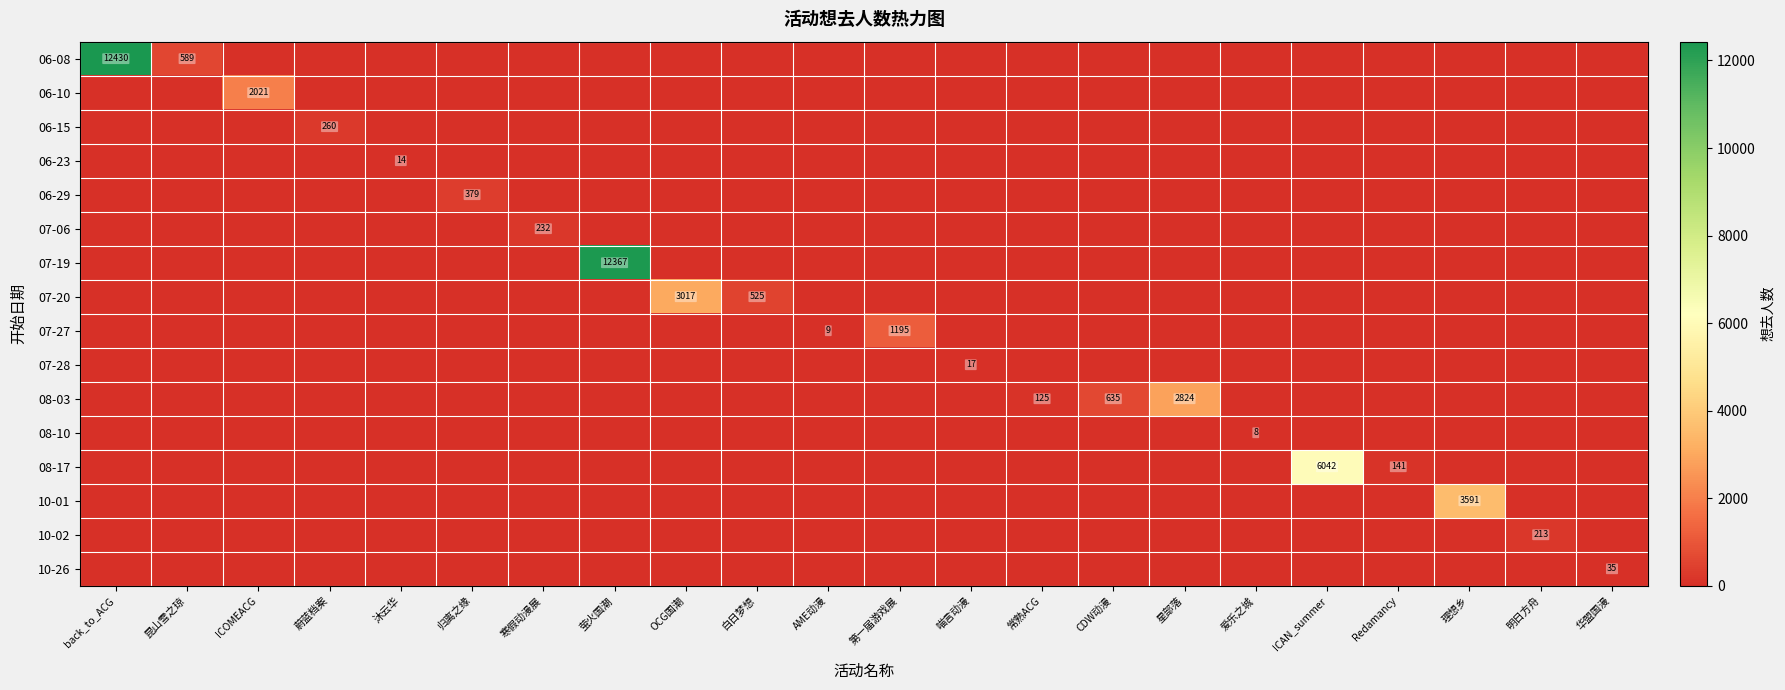

Between 常熟ACG and 昆山雪之琼, which is larger?

昆山雪之琼